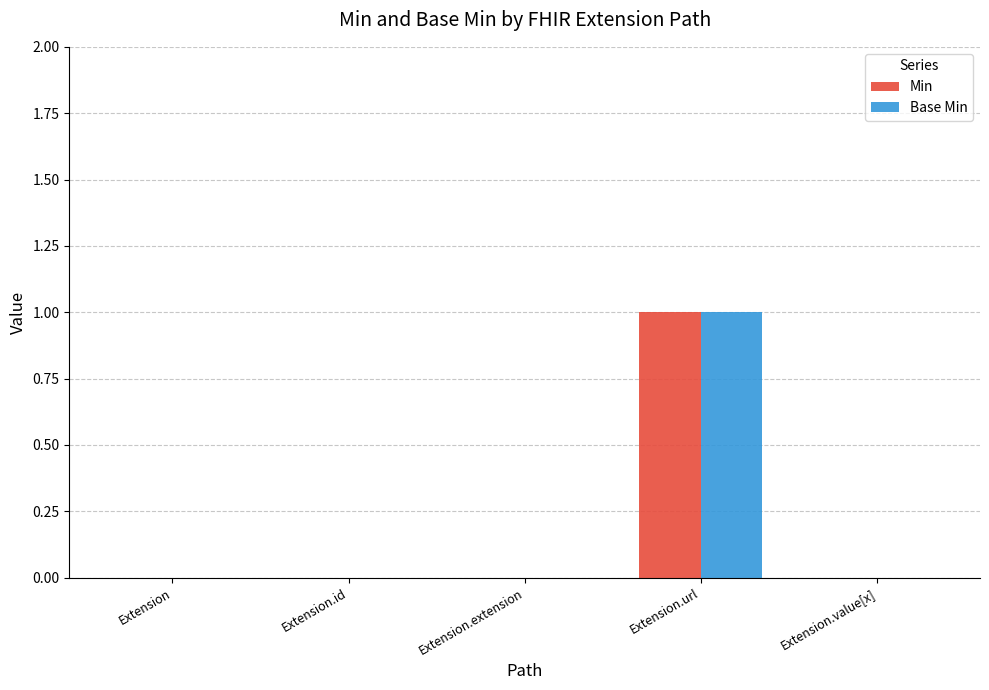

True or false: Base Min has a value of 0 at Extension.id.

True